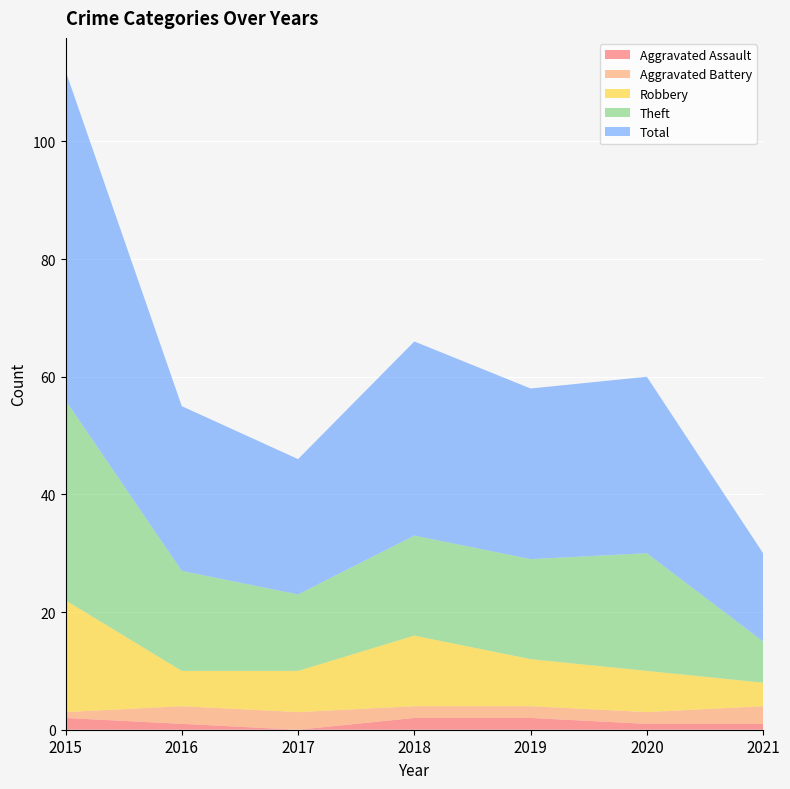

Reading right to left, transcribe all the data shown in this chart.

Aggravated Assault: 2021=1	2020=1	2019=2	2018=2	2017=0	2016=1	2015=2
Aggravated Battery: 2021=3	2020=2	2019=2	2018=2	2017=3	2016=3	2015=1
Robbery: 2021=4	2020=7	2019=8	2018=12	2017=7	2016=6	2015=19
Theft: 2021=7	2020=20	2019=17	2018=17	2017=13	2016=17	2015=34
Total: 2021=15	2020=30	2019=29	2018=33	2017=23	2016=28	2015=56